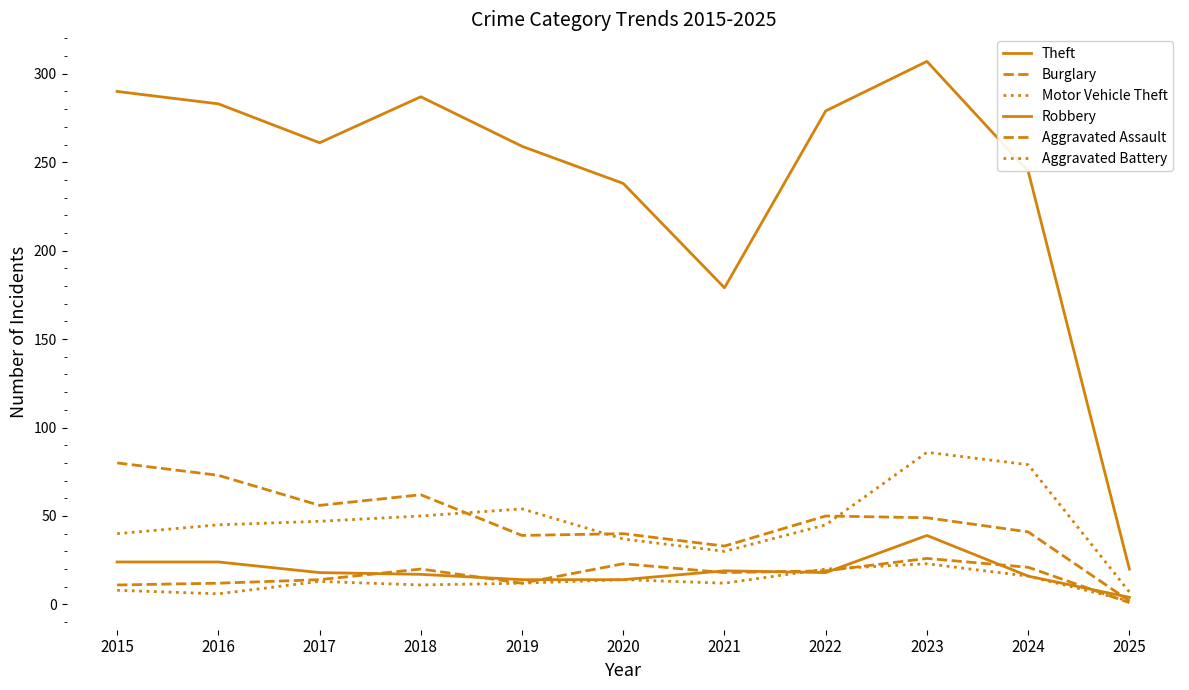

What is the value of the Burglary point at the 4th from the left?

62